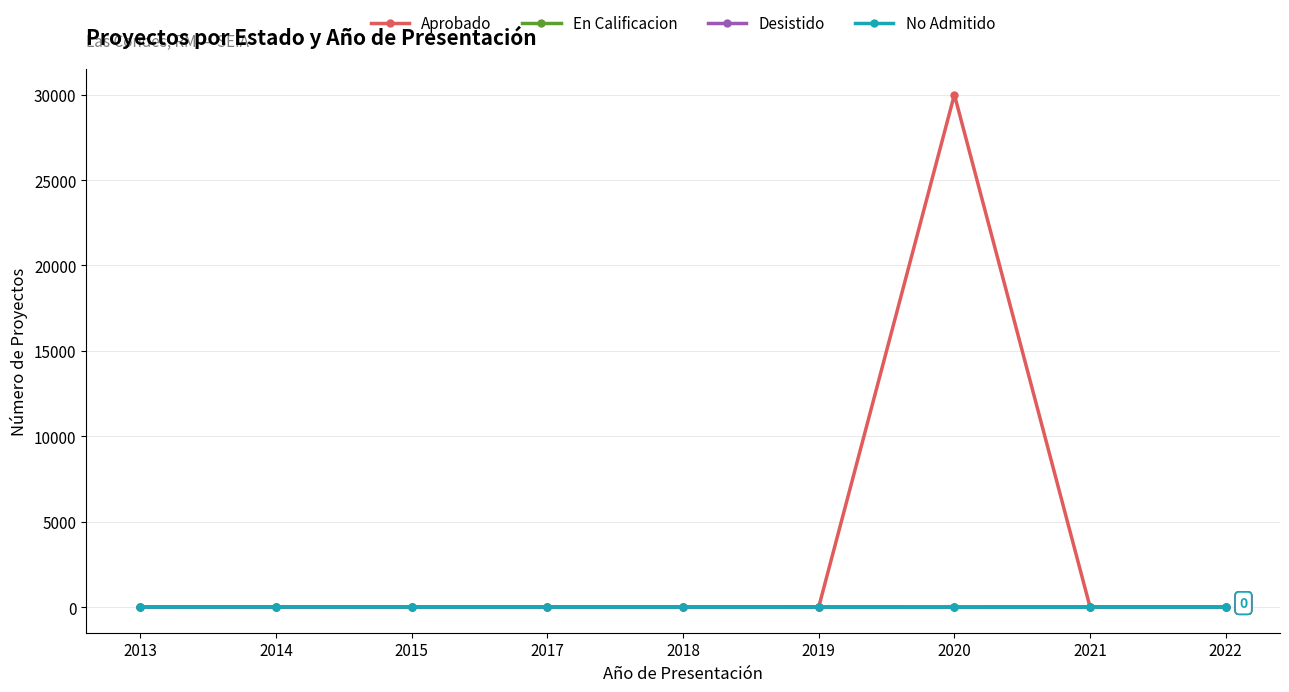

Which series has the largest range (max minus min)?

Aprobado